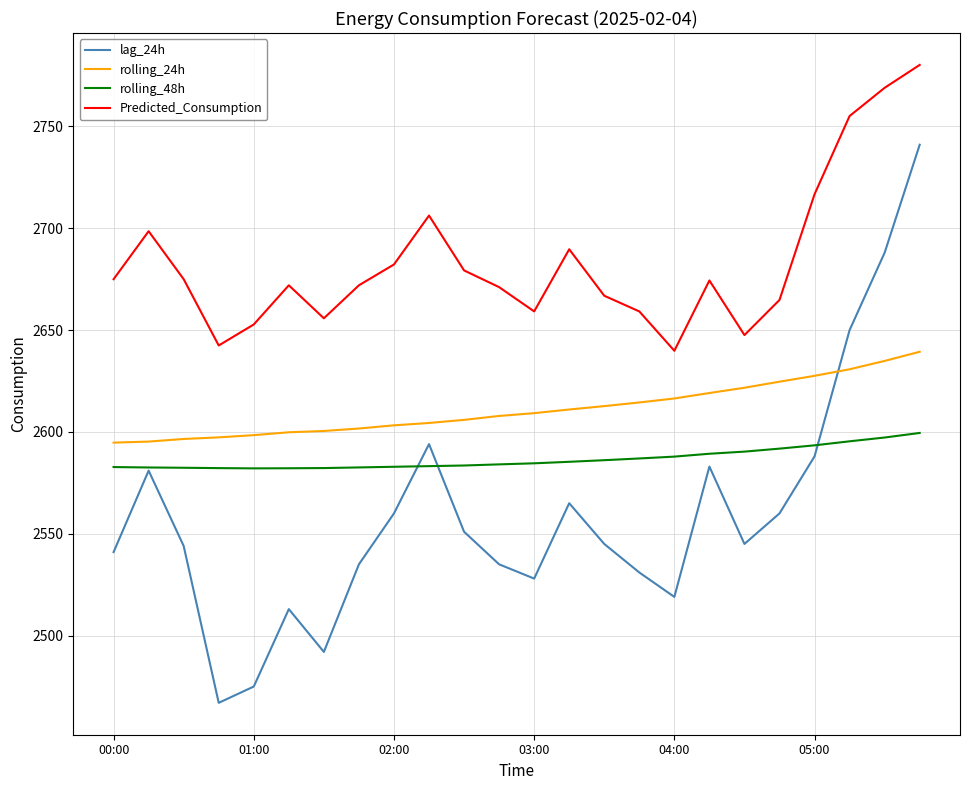

What is the minimum value shown in the chart?

2467.0